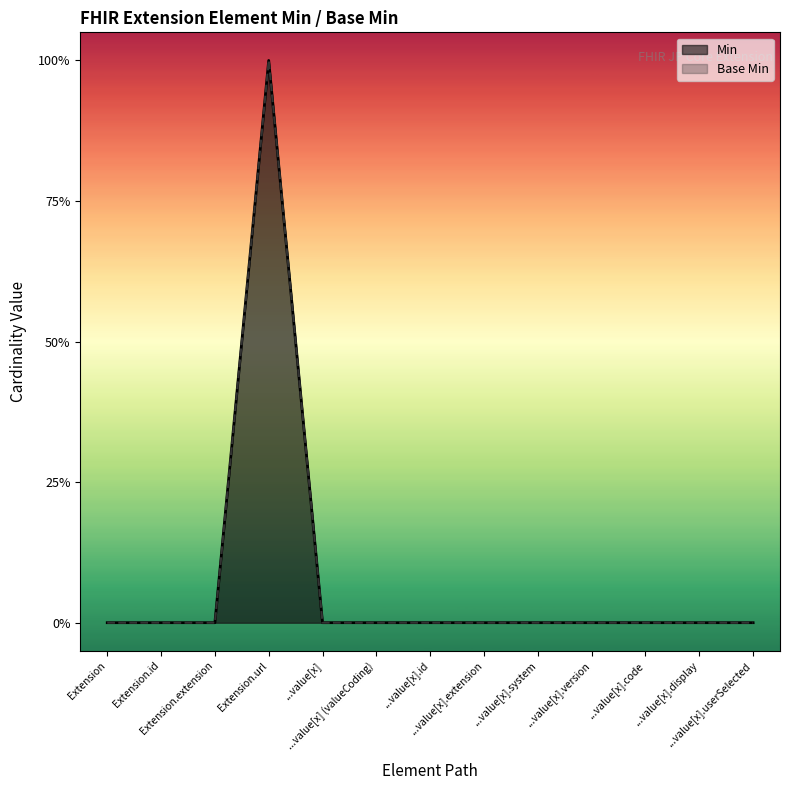

True or false: Base Min and Min cross at least once.

False